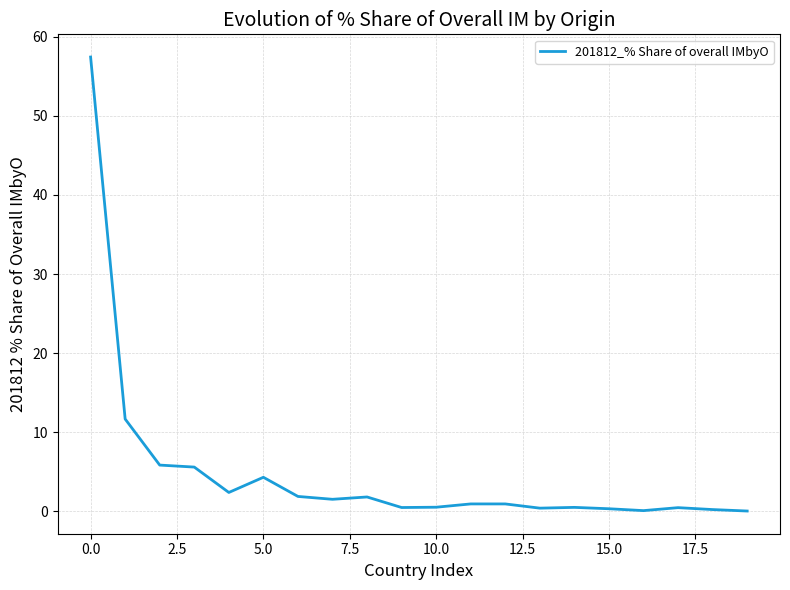

What is the difference between the maximum and minimum values?

57.4